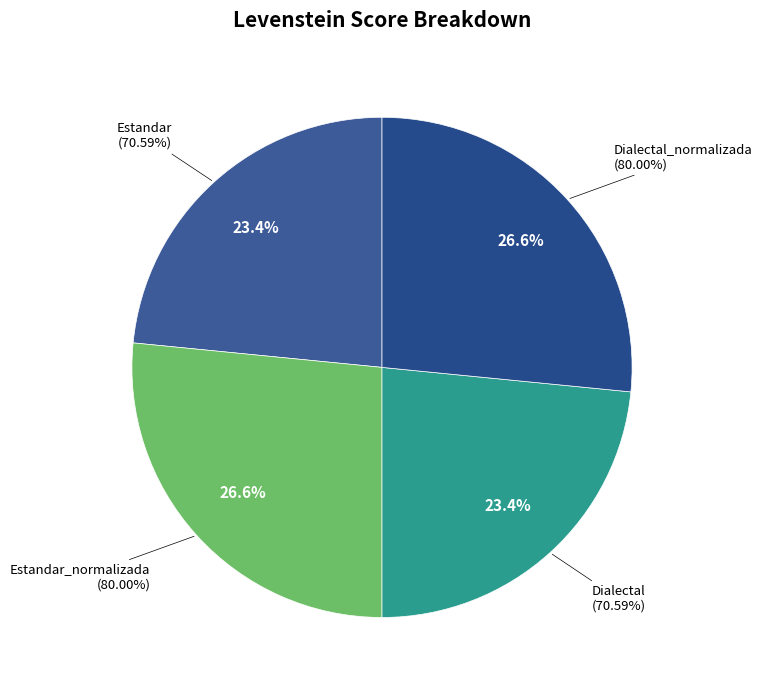

How many slices are in this pie chart?

4